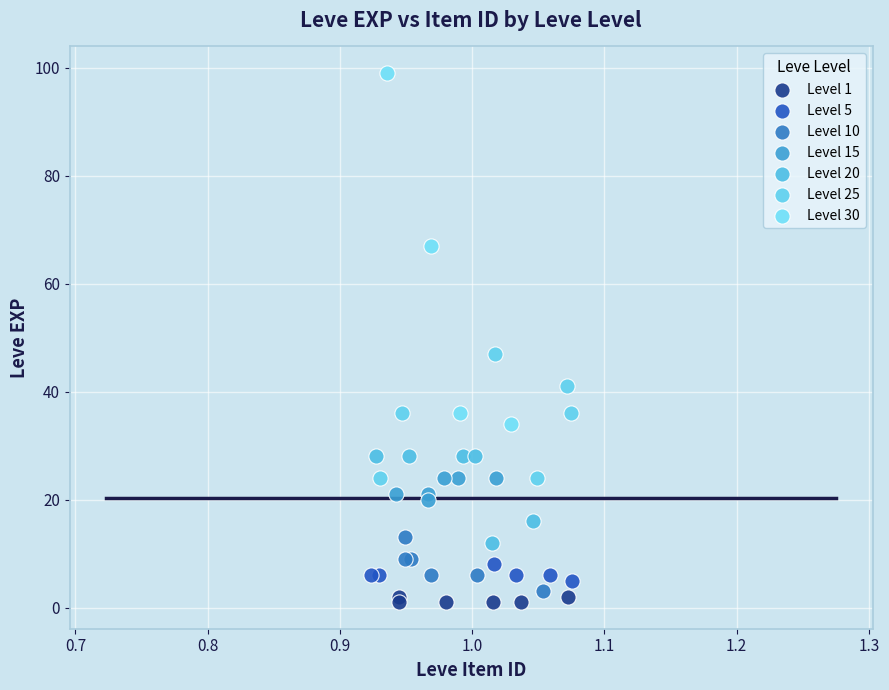

Which series contains the highest Y value?

Level 30